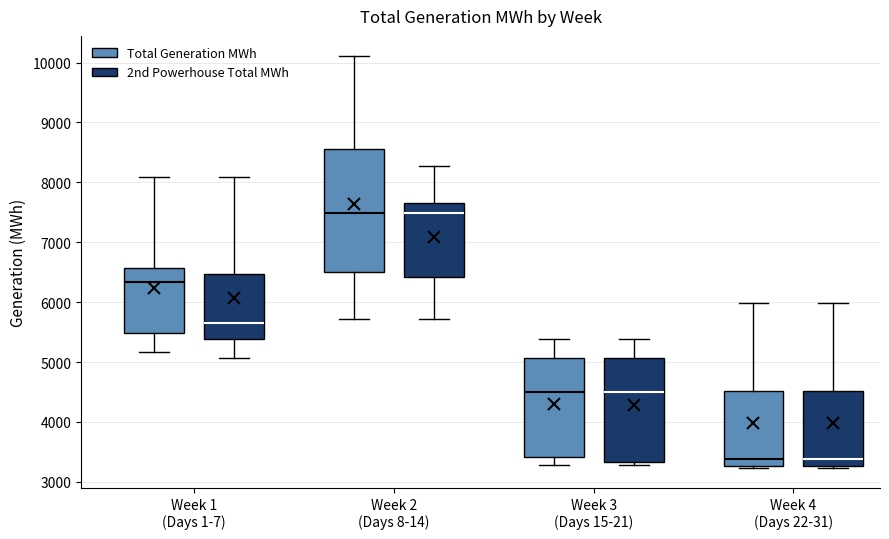

Where is the upper edge of the box for Week 3 (Days 15-21) (Total Generation MWh) on the y-axis? The values are not printed on the chart, so give them approximately, as read against the axis.

5100